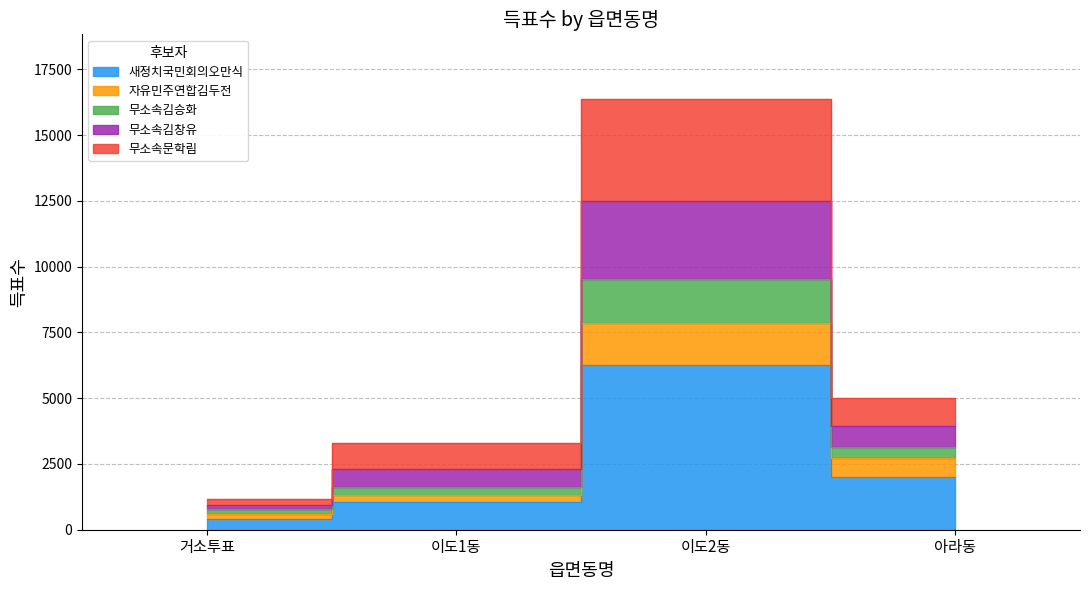

What is the label of the 2nd point from the right?

이도2동